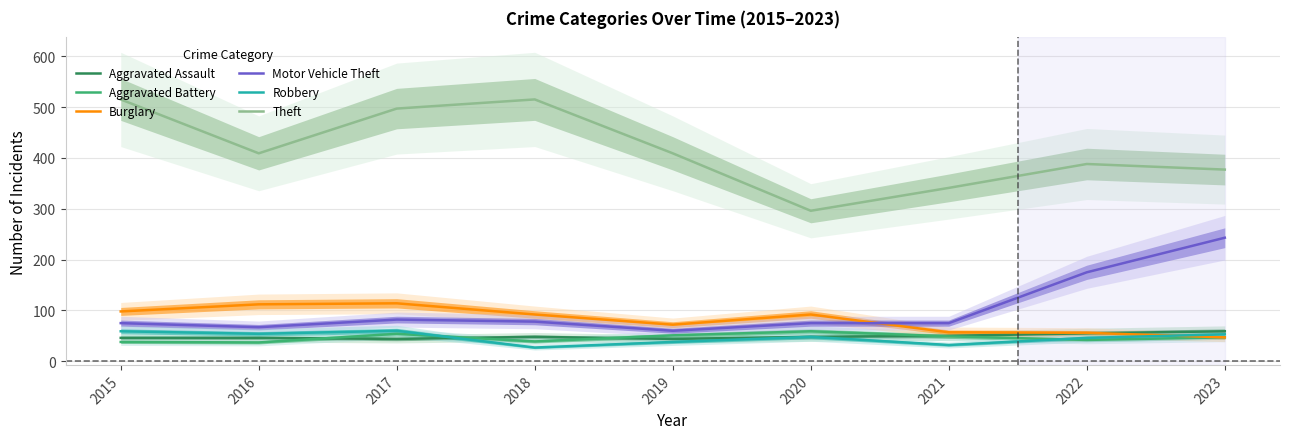

Rank the series at 2023 from lowest to highest value.

Aggravated Battery, Burglary, Robbery, Aggravated Assault, Motor Vehicle Theft, Theft